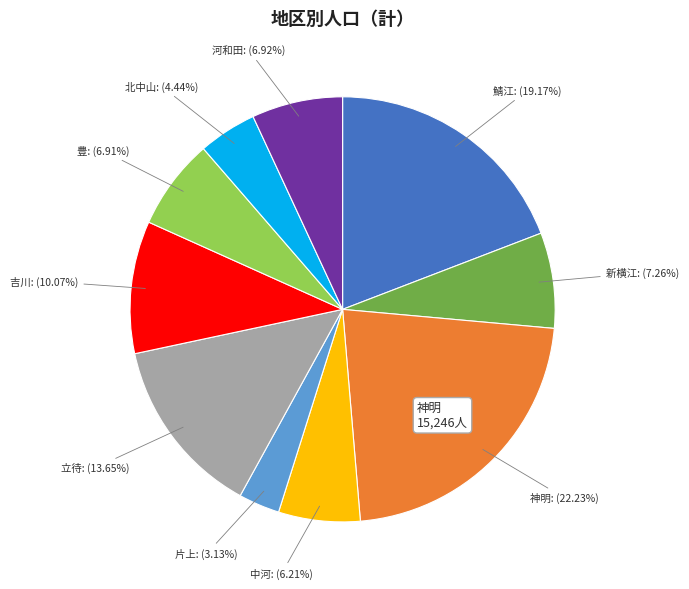

Which category has the biggest portion of the pie?

神明